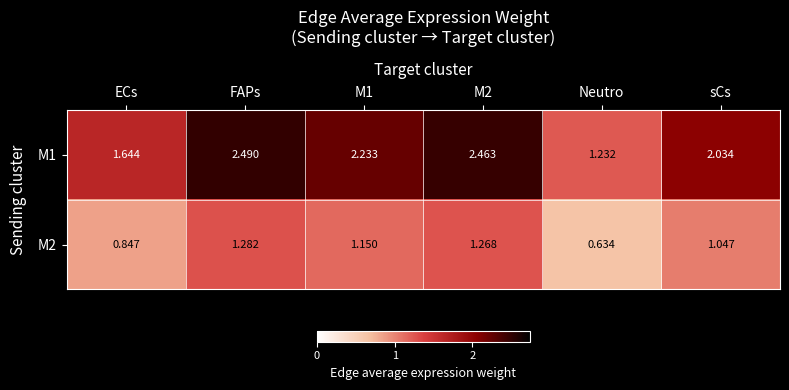

Which category has the lowest value in the M1 series?

Neutro